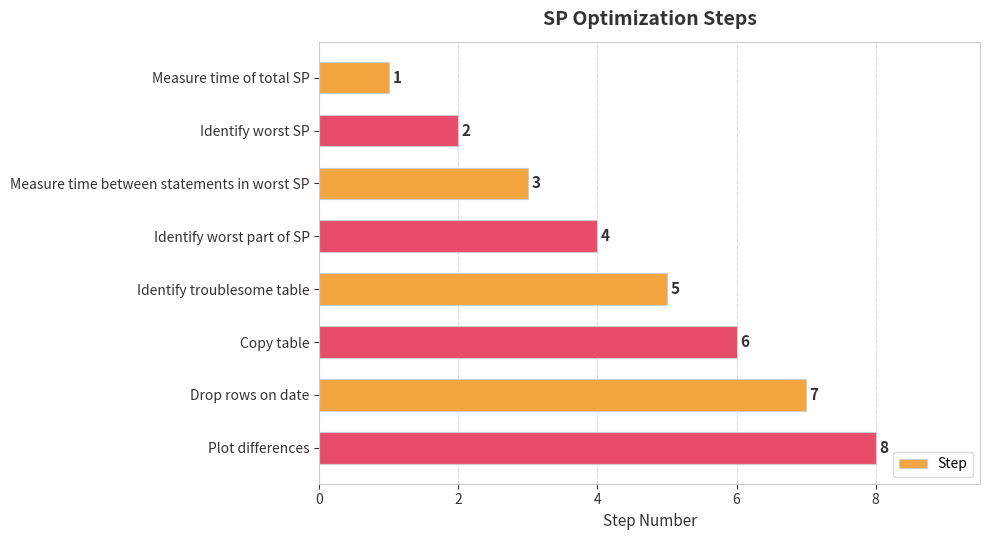

The value at Identify troublesome table is 5. True or false?

True